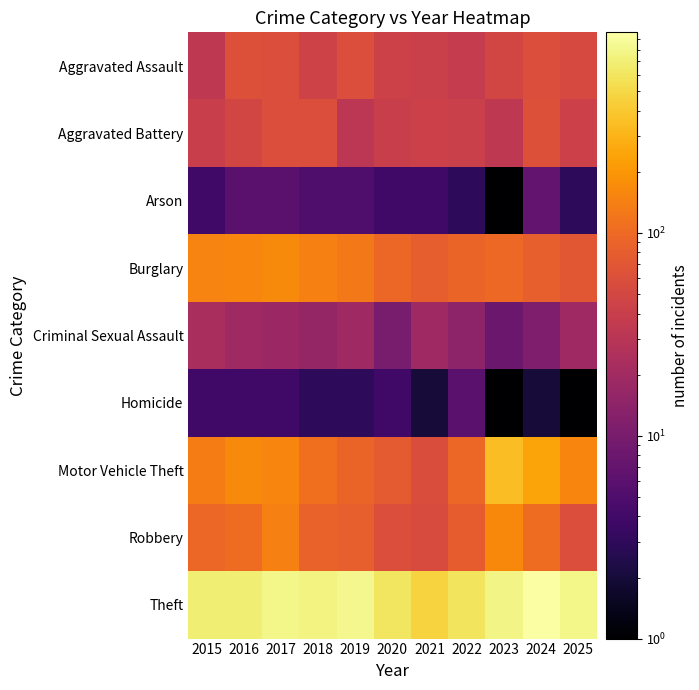

Reading left to right, what are all the values shown in this chart?

Aggravated Assault: 2015=33	2016=62	2017=59	2018=45	2019=58	2020=44	2021=41	2022=37	2023=48	2024=59	2025=52
Aggravated Battery: 2015=40	2016=48	2017=58	2018=59	2019=32	2020=40	2021=43	2022=41	2023=33	2024=62	2025=43
Arson: 2015=4	2016=6	2017=6	2018=5	2019=5	2020=4	2021=4	2022=3	2023=1	2024=7	2025=3
Burglary: 2015=149	2016=154	2017=169	2018=142	2019=127	2020=95	2021=80	2022=90	2023=98	2024=83	2025=70
Criminal Sexual Assault: 2015=23	2016=19	2017=18	2018=16	2019=19	2020=10	2021=19	2022=14	2023=8	2024=11	2025=19
Homicide: 2015=4	2016=4	2017=4	2018=3	2019=3	2020=4	2021=2	2022=6	2023=1	2024=2	2025=1
Motor Vehicle Theft: 2015=134	2016=168	2017=155	2018=108	2019=90	2020=74	2021=57	2022=96	2023=343	2024=246	2025=156
Robbery: 2015=94	2016=104	2017=142	2018=87	2019=83	2020=58	2021=56	2022=79	2023=164	2024=104	2025=59
Theft: 2015=698	2016=701	2017=795	2018=746	2019=821	2020=608	2021=461	2022=587	2023=774	2024=973	2025=796